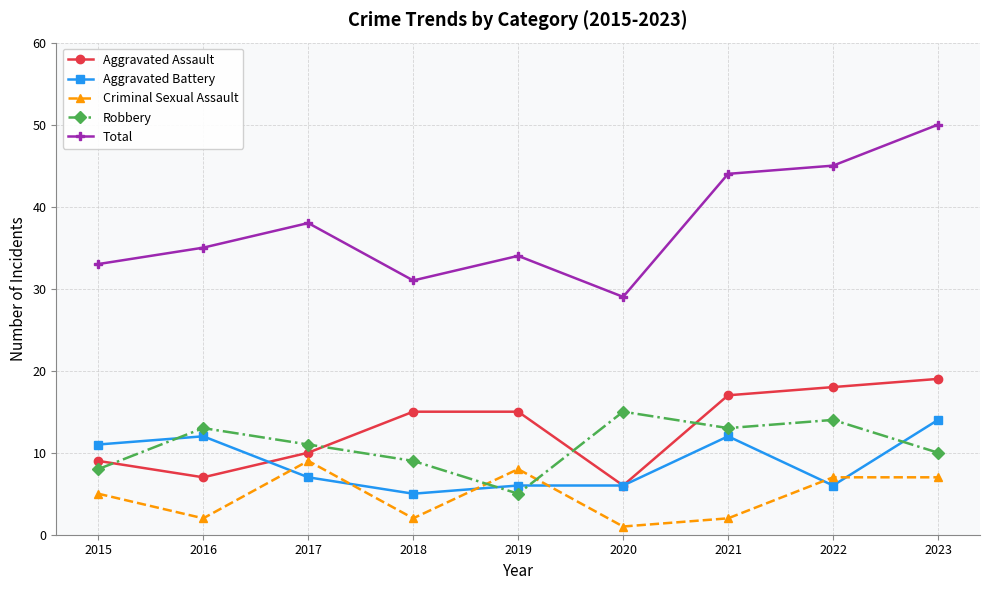

True or false: Total has a value of 44 at 2021.

True